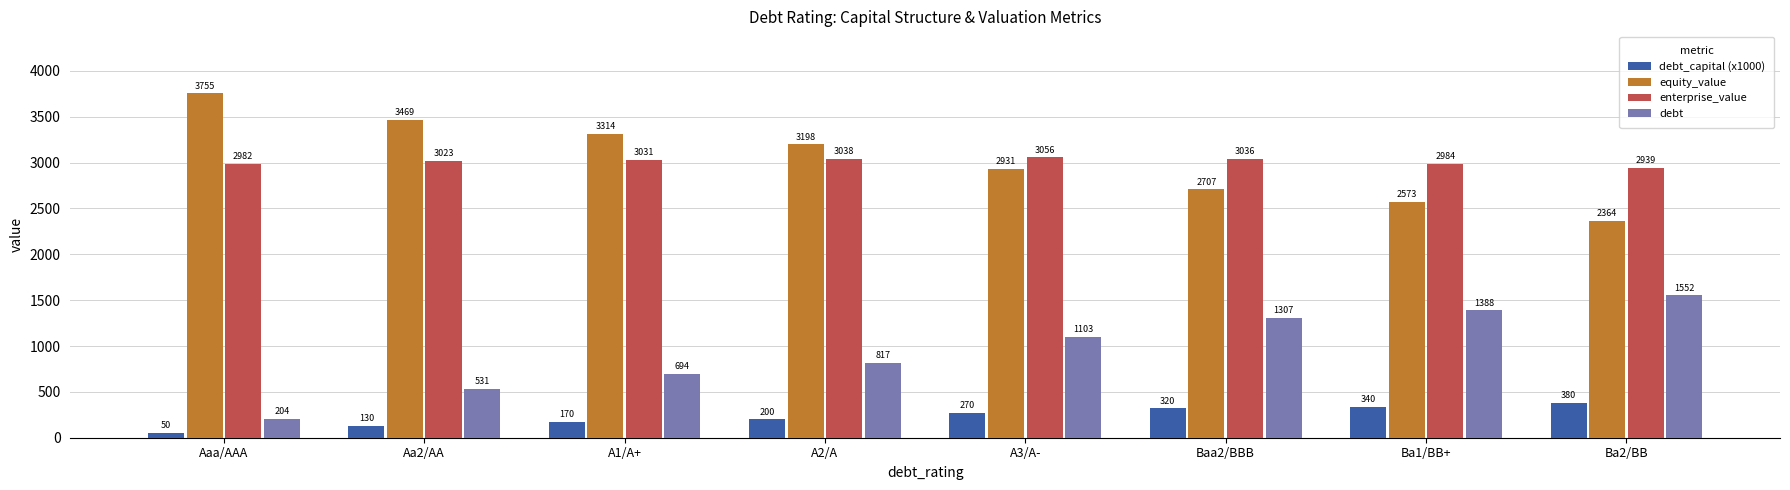

List the labels in order of enterprise_value value, largest first.

A3/A-, A2/A, Baa2/BBB, A1/A+, Aa2/AA, Ba1/BB+, Aaa/AAA, Ba2/BB